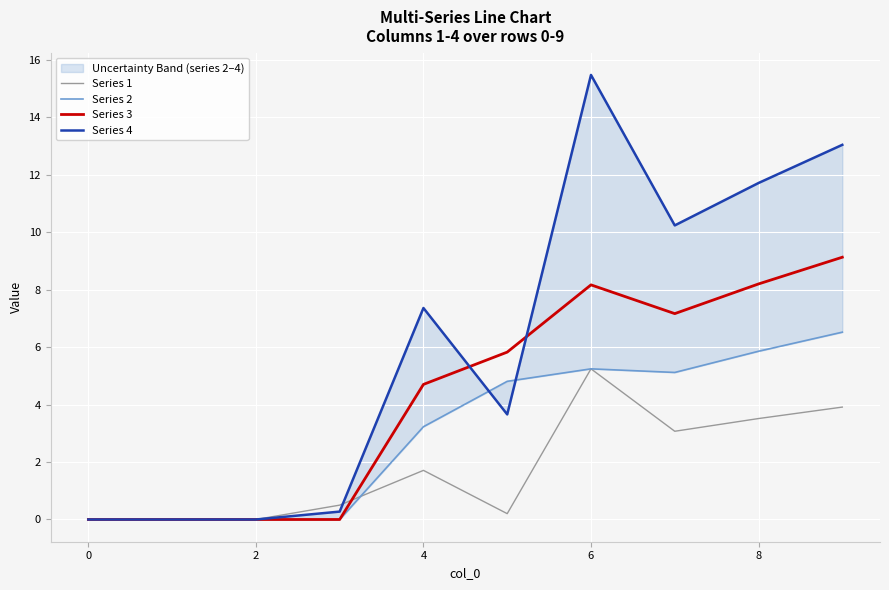

What is the value of the Series 3 point at the 7th from the left?

8.2